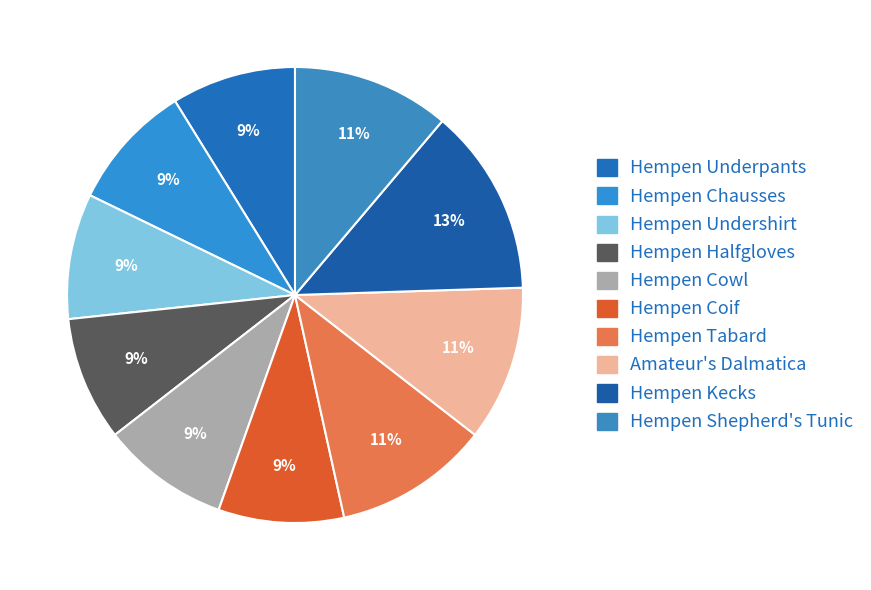

Between Hempen Tabard and Hempen Coif, which is larger?

Hempen Tabard